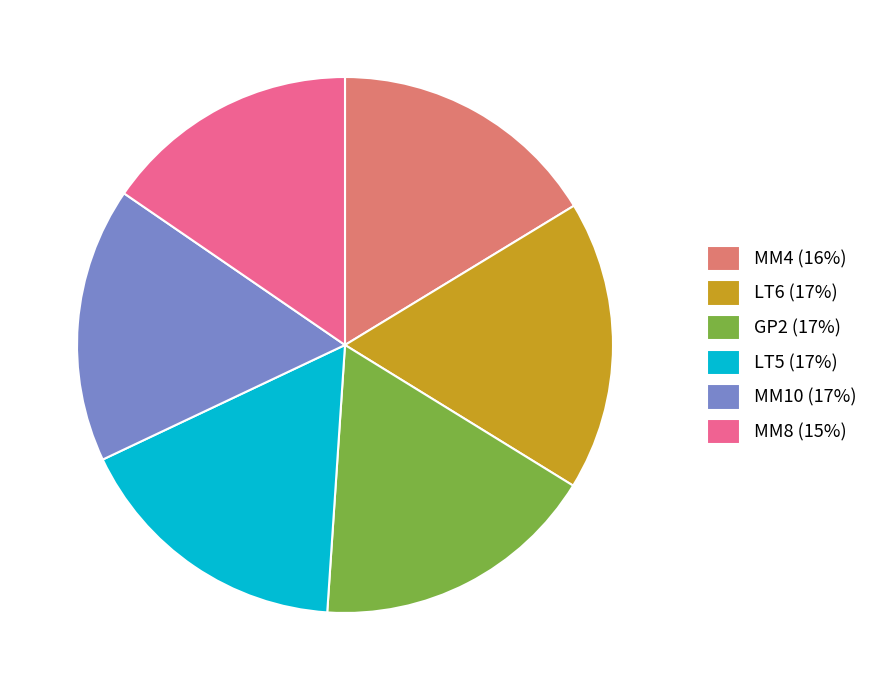

Is the sum of LT6 (17%) and GP2 (17%) greater than half?

No